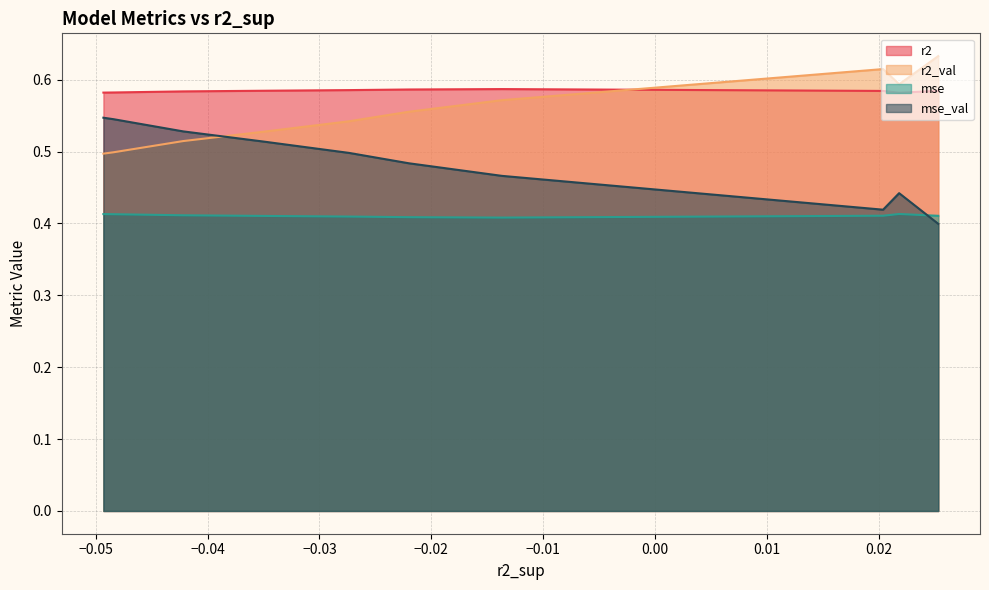

At model_1_10_7, list the series in order from smallest to largest.

mse, r2_val, mse_val, r2